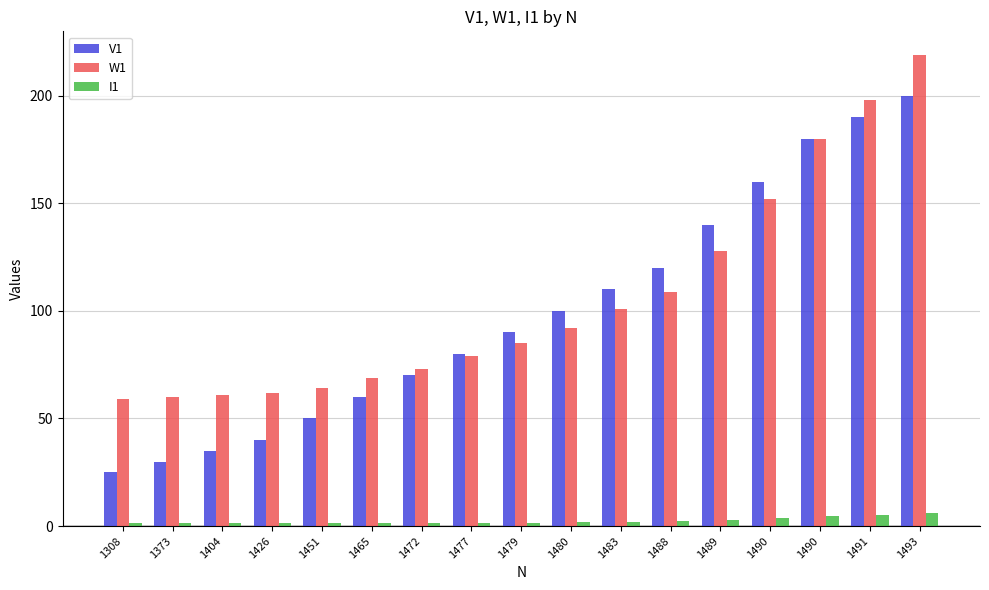

How many bars are there in total?

51